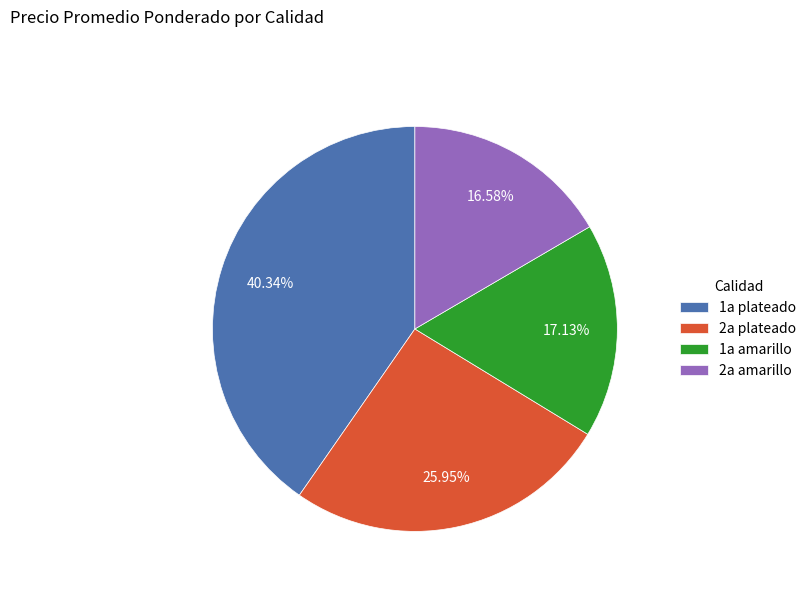

What percentage is the 2a amarillo slice, to the nearest percent?

17%